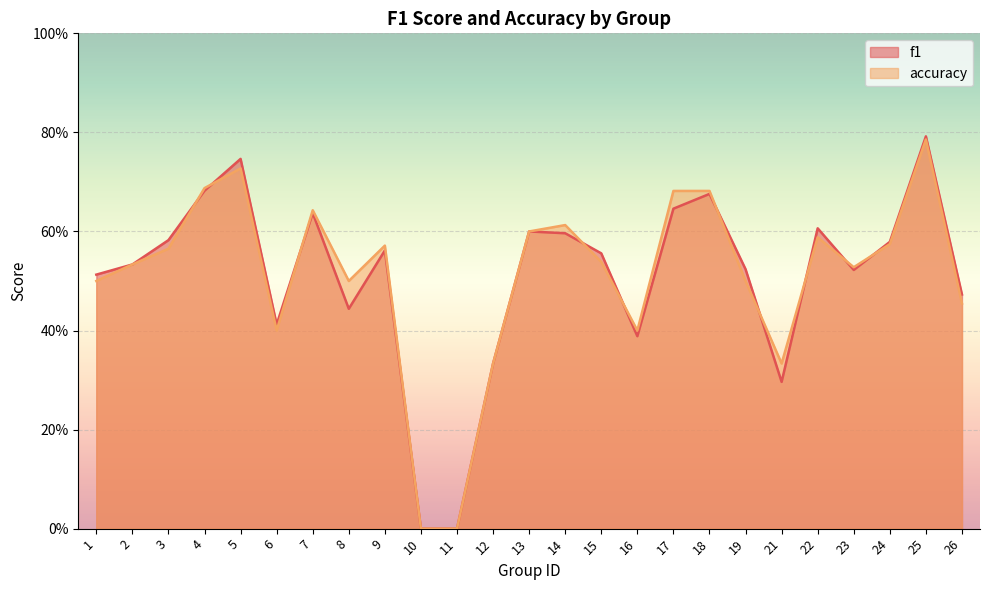

How many categories are shown in the chart?

25